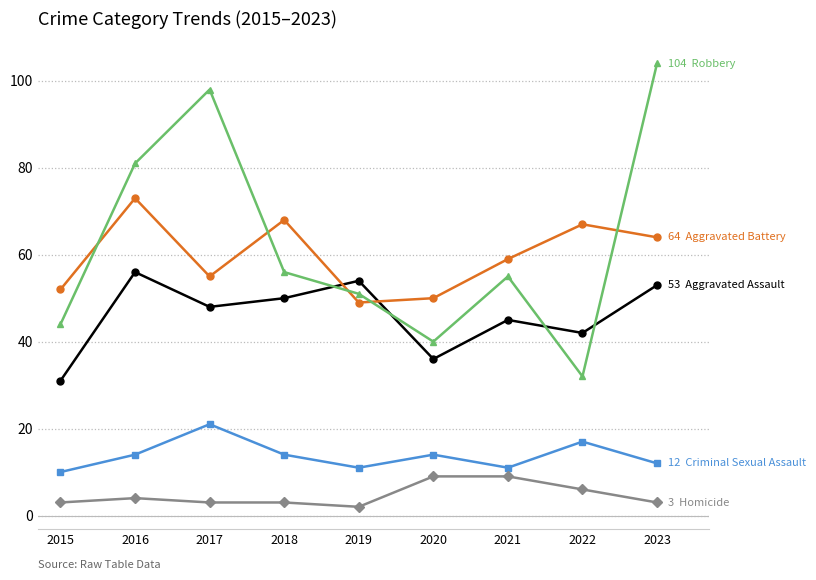

What is the spread (max minus min) of values at 2023?

101